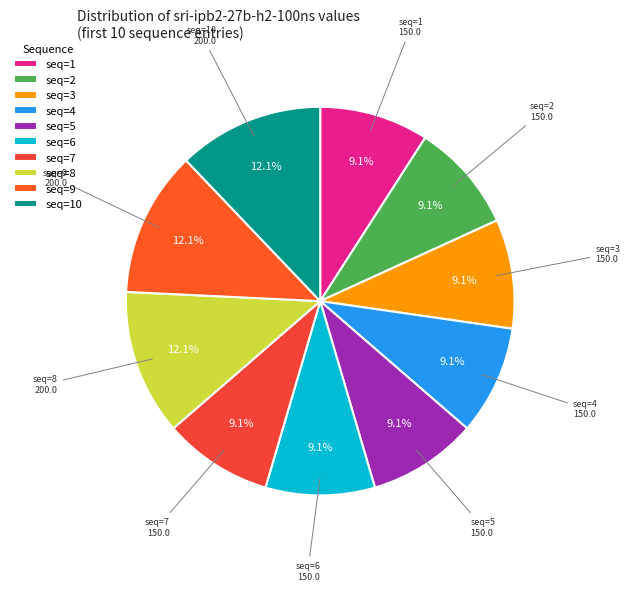

To the nearest percent, what percentage of the pie is seq=2?

9%